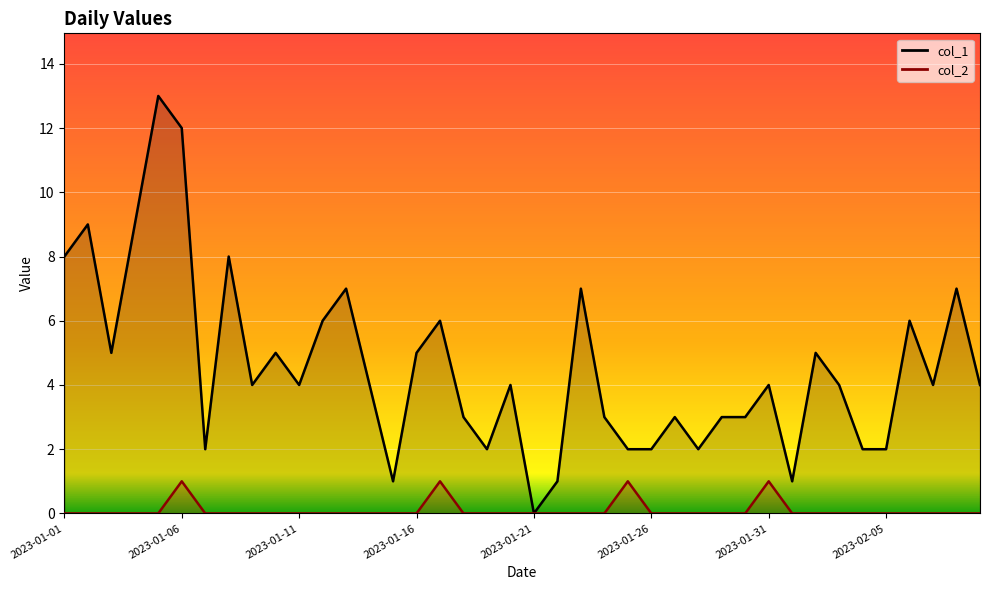

How many values in the col_1 series are below 4?

16